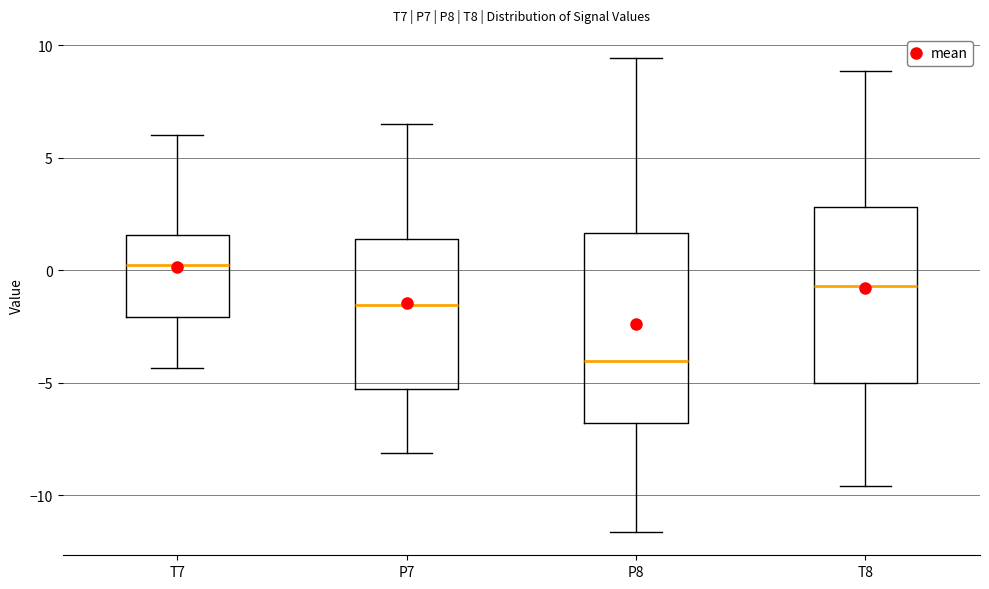

Reading left to right, read every box against the y-axis: the position of its median line, the range the box covers, and the ends of its whiskers. The values are not printed on the chart, so give them approximately, as read against the axis.

T7: median 0.0, box -2.0 to 1.5, whiskers -4.5 to 6.0
P7: median -1.5, box -5.5 to 1.5, whiskers -8.0 to 6.5
P8: median -4.0, box -7.0 to 1.5, whiskers -11.5 to 9.5
T8: median -0.5, box -5.0 to 3.0, whiskers -9.5 to 9.0